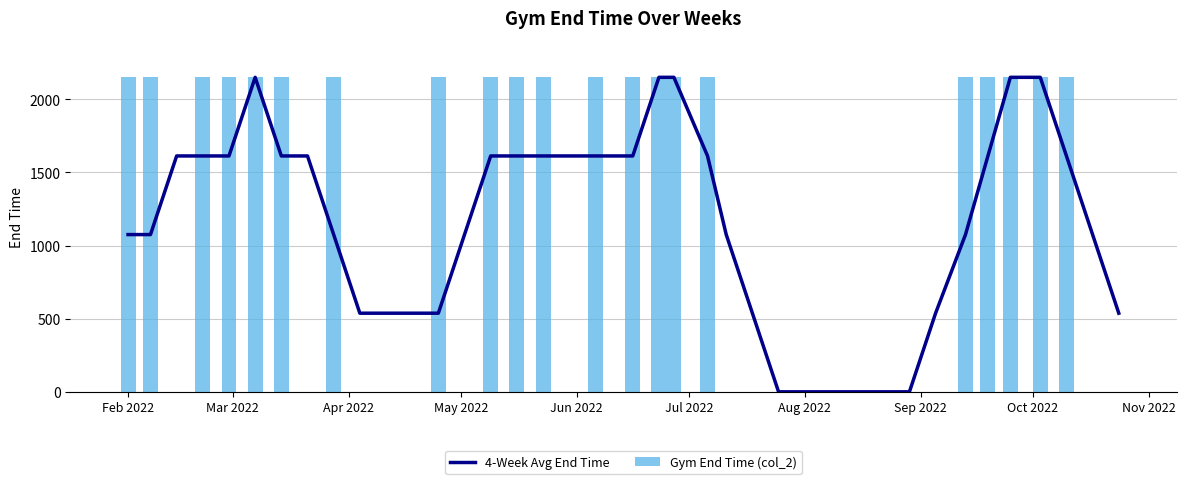

How many series are shown in this chart?

2